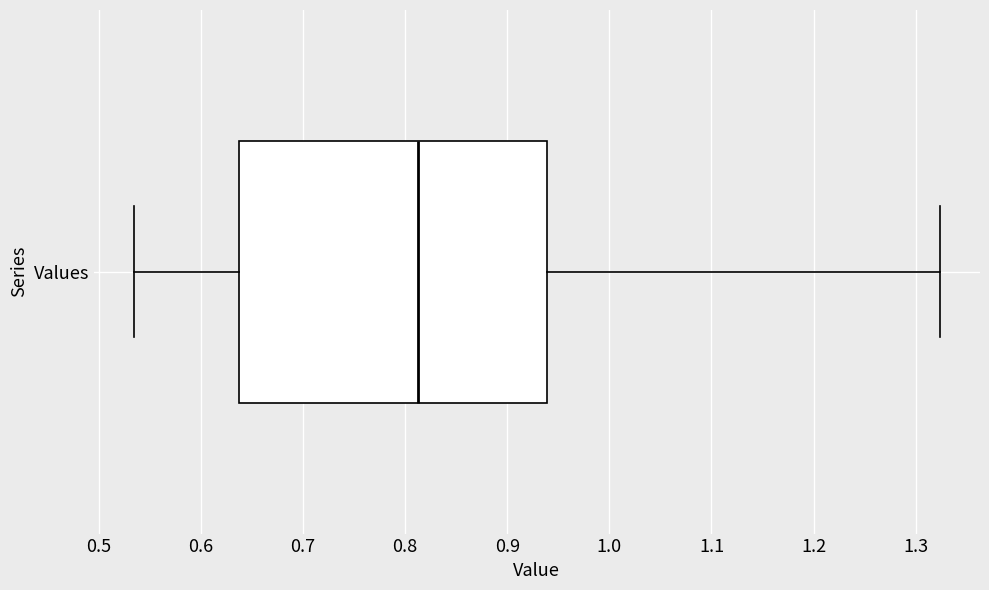

Transcribe this box plot: give where the median line is, the range the box spans, and where the two whiskers end, as read against the x-axis. The values are not printed on the chart, so give them approximately, as read against the axis.

median 0.81, box 0.64 to 0.94, whiskers 0.53 to 1.32